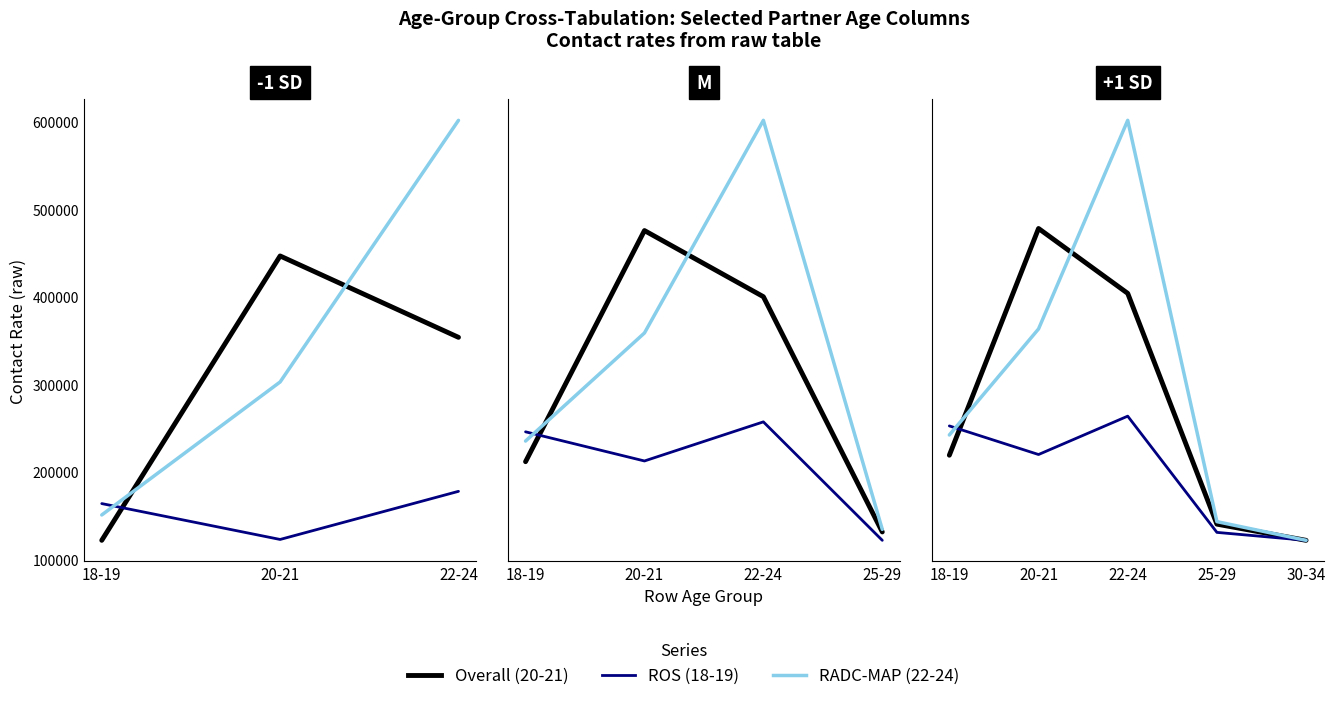

True or false: 22-24 (RADC-MAP) and 20-21 (Overall) intersect in this chart.

True